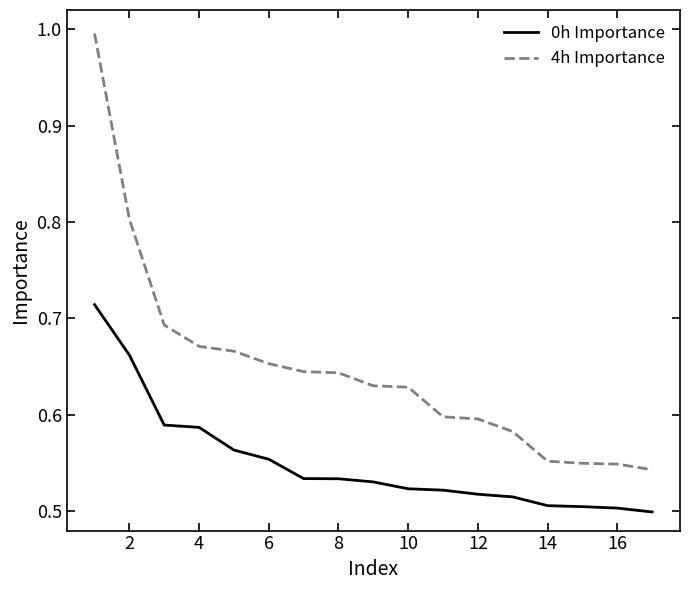

True or false: 0h Importance and 4h Importance intersect in this chart.

False